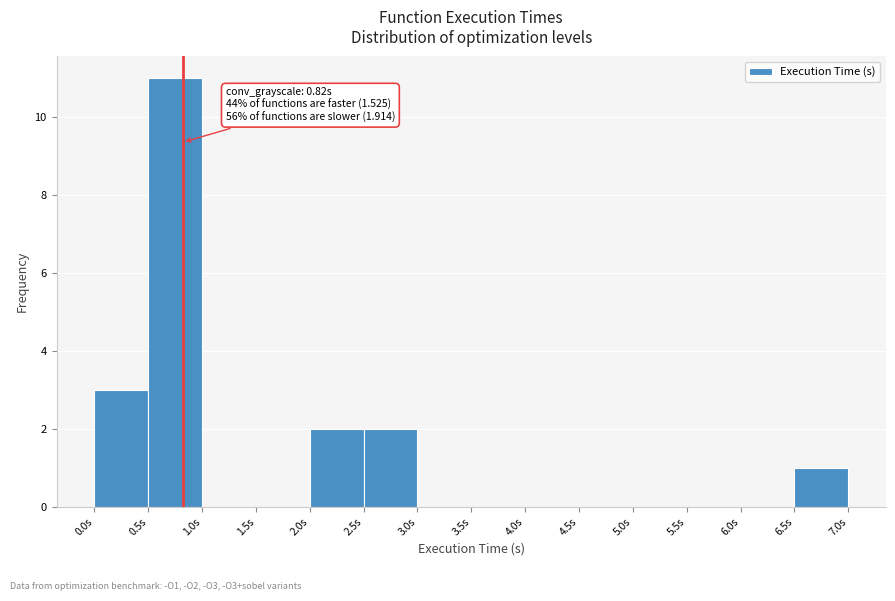

Which range on the x-axis has the tallest bar?

0.5 to 1.0